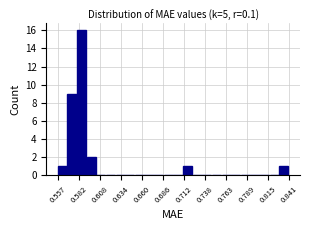

Around what value on the x-axis is the tallest bar? Give the approximate position of its centre, as read against the axis.

0.585